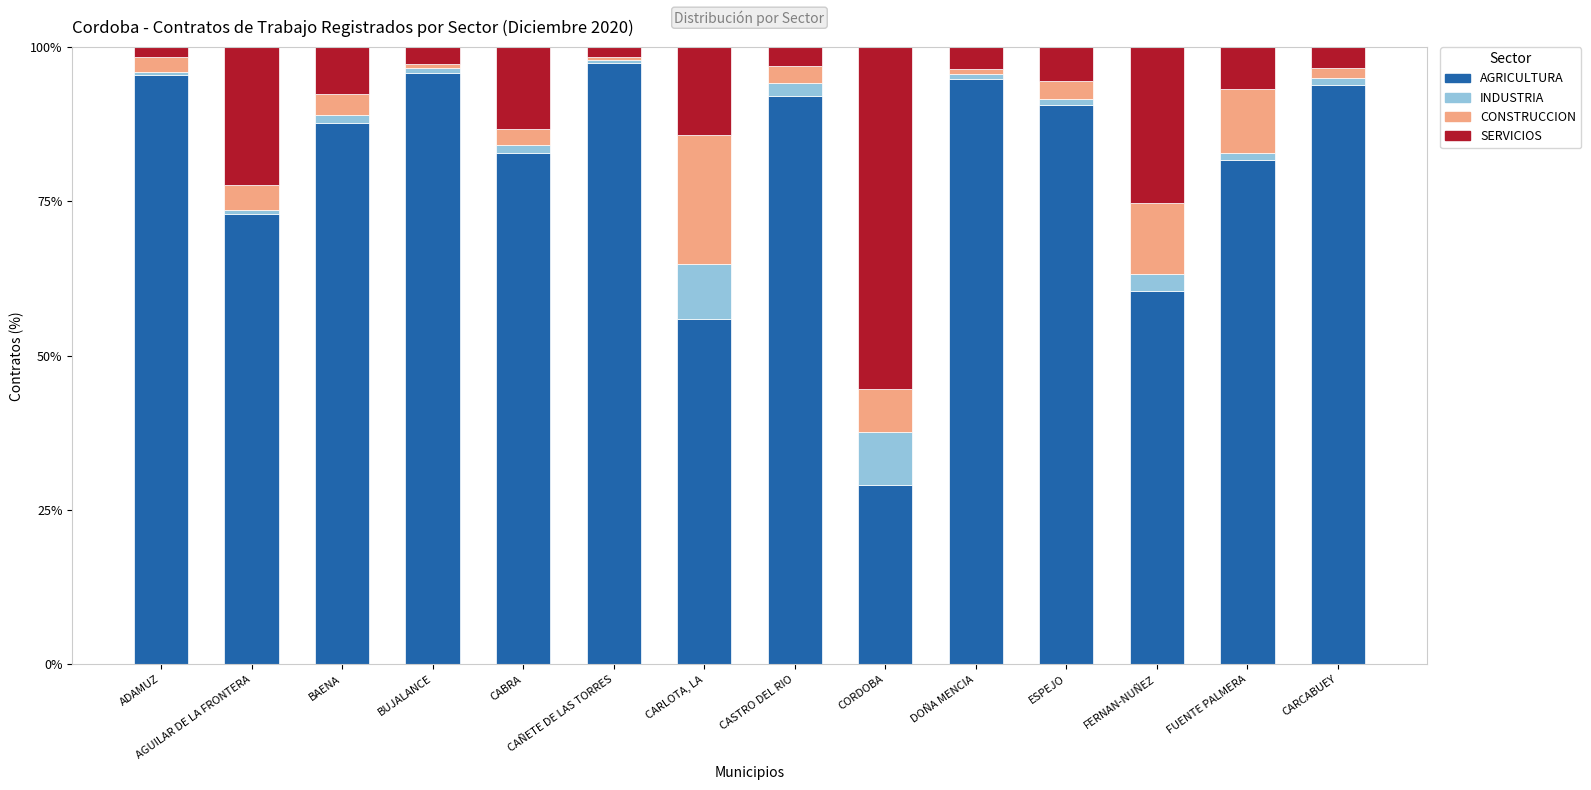

What is the difference between the maximum and minimum values in the AGRICULTURA series?

68.4